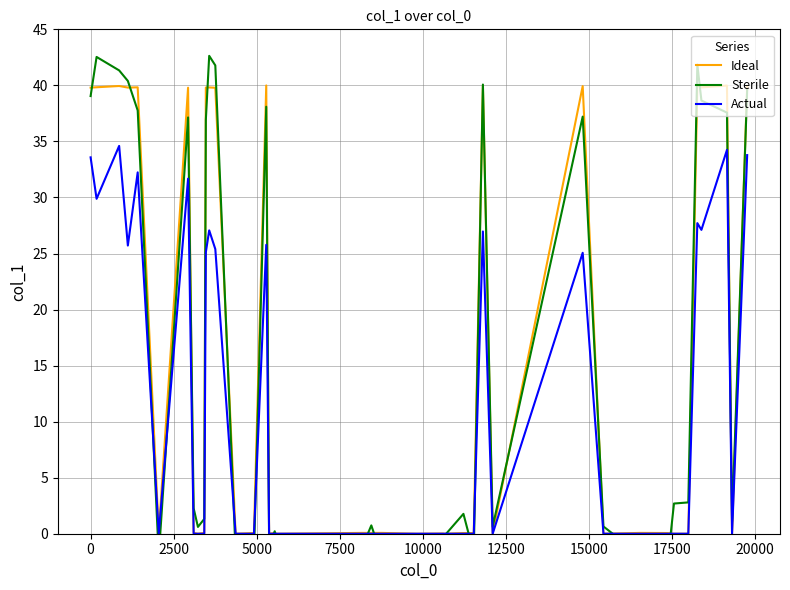

What is the maximum value for Ideal?

40.0